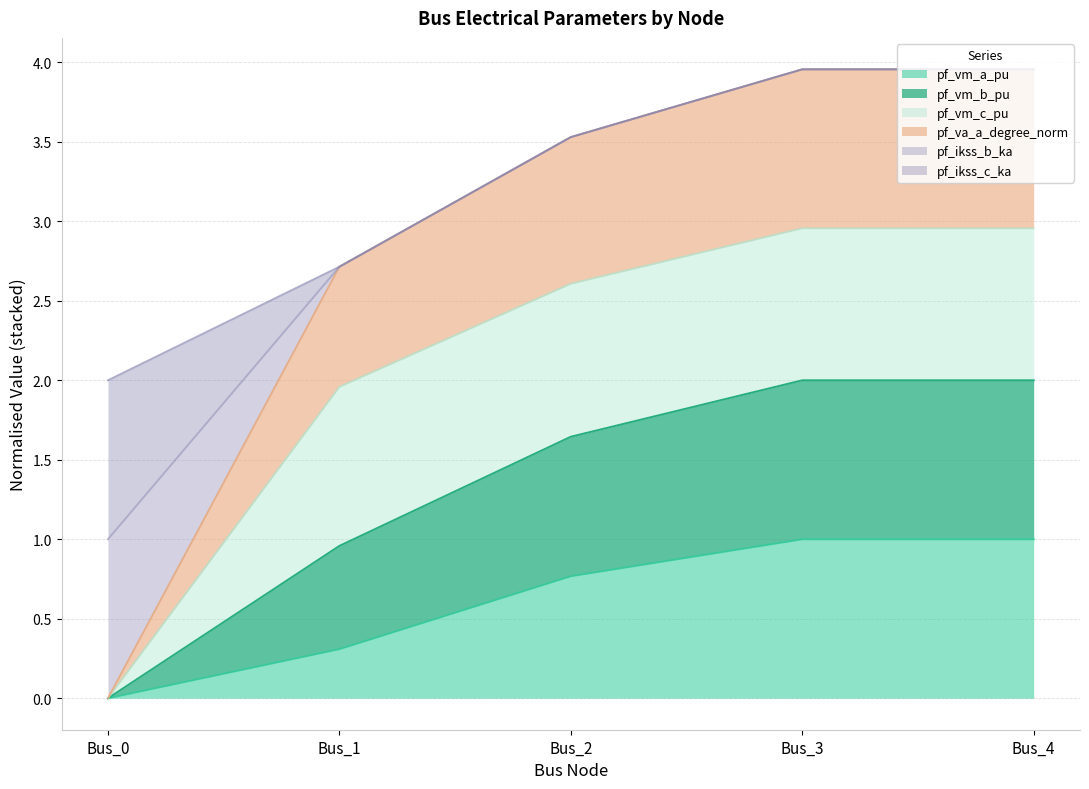

True or false: pf_va_a_degree_norm has more than 0 points higher than both neighbors.

False